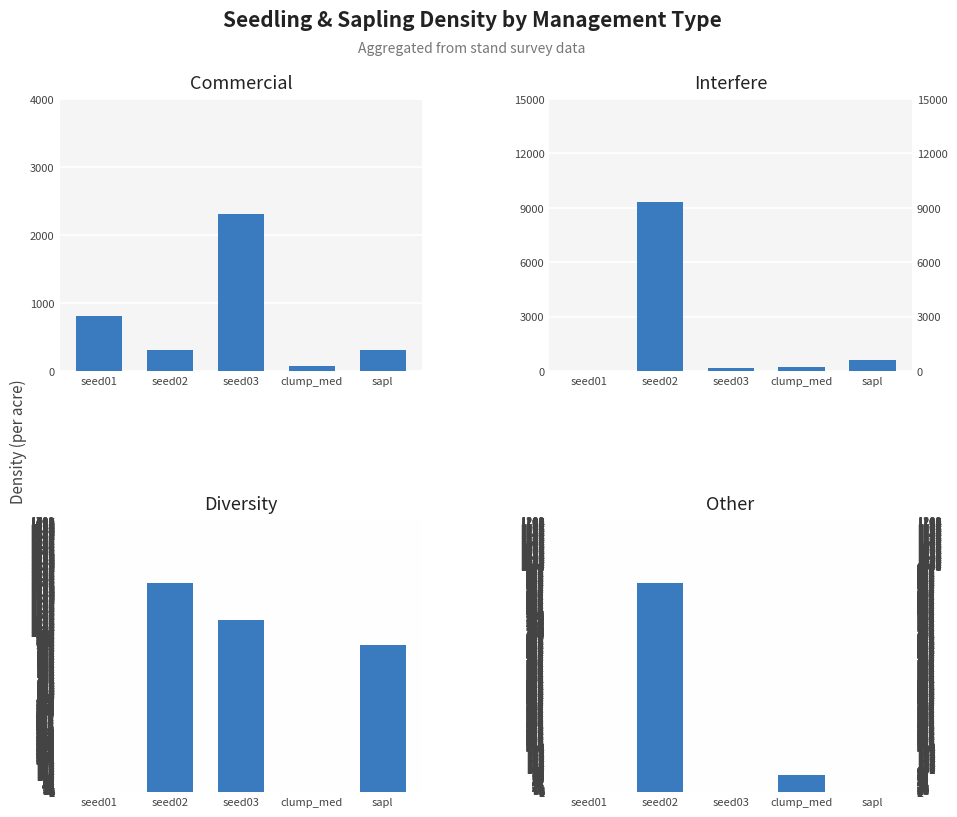

Which series changed the most between seed01 and sapl?

diversity